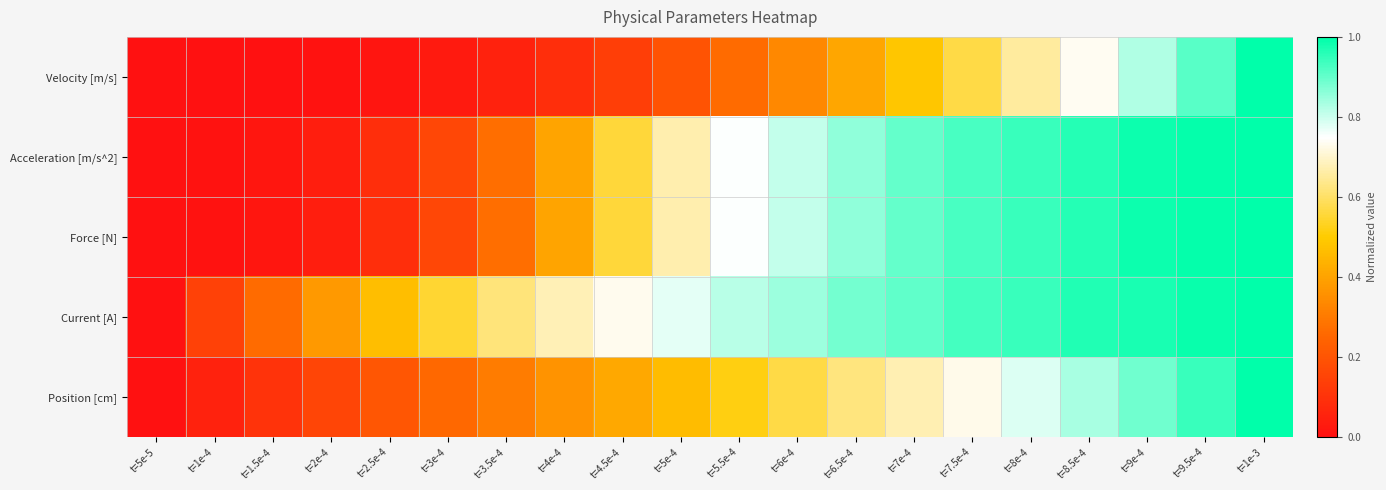

Reading left to right, what are all the values shown in this chart?

Velocity [m/s]: t=5e-5=0.0	t=1e-4=0.0	t=1.5e-4=0.0	t=2e-4=0.0	t=2.5e-4=0.0	t=3e-4=0.0	t=3.5e-4=0.1	t=4e-4=0.1	t=4.5e-4=0.1	t=5e-4=0.2	t=5.5e-4=0.3	t=6e-4=0.3	t=6.5e-4=0.4	t=7e-4=0.5	t=7.5e-4=0.6	t=8e-4=0.7	t=8.5e-4=0.7	t=9e-4=0.8	t=9.5e-4=0.9	t=1e-3=1.0
Acceleration [m/s^2]: t=5e-5=0.0	t=1e-4=0.0	t=1.5e-4=0.0	t=2e-4=0.0	t=2.5e-4=0.1	t=3e-4=0.2	t=3.5e-4=0.3	t=4e-4=0.4	t=4.5e-4=0.6	t=5e-4=0.7	t=5.5e-4=0.8	t=6e-4=0.8	t=6.5e-4=0.9	t=7e-4=0.9	t=7.5e-4=0.9	t=8e-4=0.9	t=8.5e-4=1.0	t=9e-4=1.0	t=9.5e-4=1.0	t=1e-3=1.0
Force [N]: t=5e-5=0.0	t=1e-4=0.0	t=1.5e-4=0.0	t=2e-4=0.0	t=2.5e-4=0.1	t=3e-4=0.2	t=3.5e-4=0.3	t=4e-4=0.4	t=4.5e-4=0.6	t=5e-4=0.7	t=5.5e-4=0.8	t=6e-4=0.8	t=6.5e-4=0.9	t=7e-4=0.9	t=7.5e-4=0.9	t=8e-4=0.9	t=8.5e-4=1.0	t=9e-4=1.0	t=9.5e-4=1.0	t=1e-3=1.0
Current [A]: t=5e-5=0.0	t=1e-4=0.1	t=1.5e-4=0.3	t=2e-4=0.4	t=2.5e-4=0.5	t=3e-4=0.5	t=3.5e-4=0.6	t=4e-4=0.7	t=4.5e-4=0.7	t=5e-4=0.8	t=5.5e-4=0.8	t=6e-4=0.8	t=6.5e-4=0.9	t=7e-4=0.9	t=7.5e-4=0.9	t=8e-4=0.9	t=8.5e-4=1.0	t=9e-4=1.0	t=9.5e-4=1.0	t=1e-3=1.0
Position [cm]: t=5e-5=0.0	t=1e-4=0.1	t=1.5e-4=0.1	t=2e-4=0.2	t=2.5e-4=0.2	t=3e-4=0.3	t=3.5e-4=0.3	t=4e-4=0.4	t=4.5e-4=0.4	t=5e-4=0.5	t=5.5e-4=0.5	t=6e-4=0.6	t=6.5e-4=0.6	t=7e-4=0.7	t=7.5e-4=0.7	t=8e-4=0.8	t=8.5e-4=0.8	t=9e-4=0.9	t=9.5e-4=0.9	t=1e-3=1.0